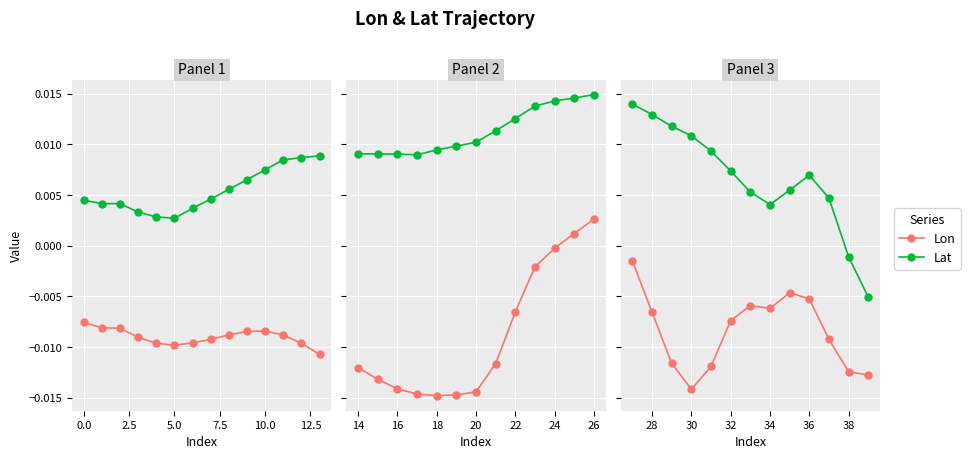

How many distinct data groups are displayed?

2